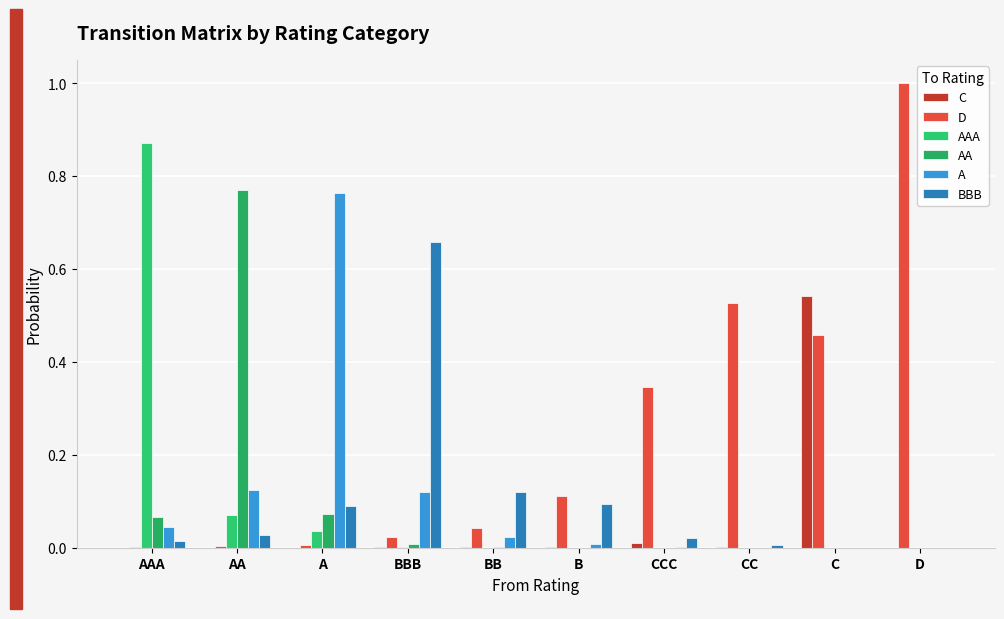

True or false: A has a value of 0.0 at AAA.

False